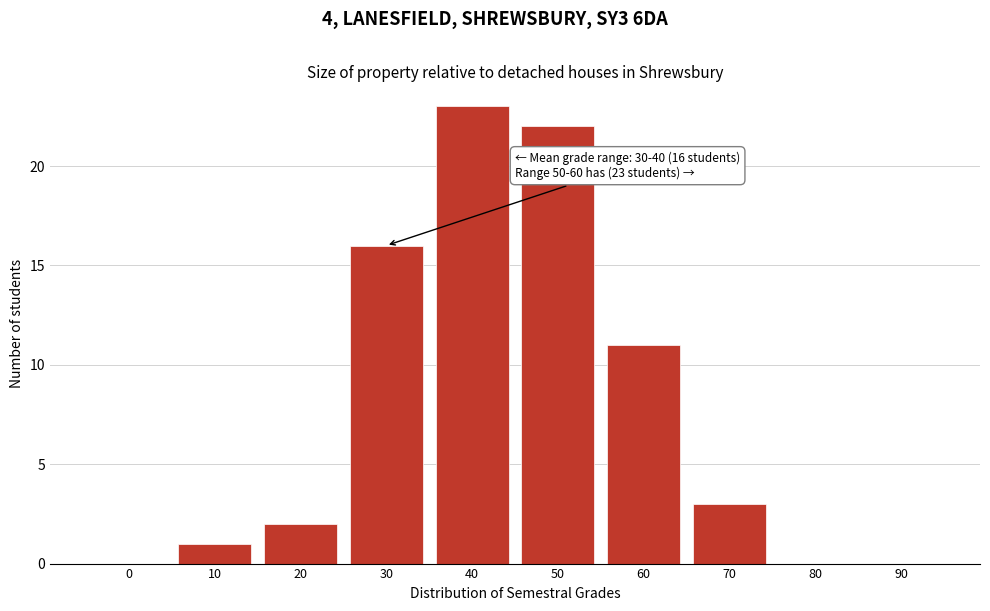

Reading left to right, what are all the values shown in this chart?

0=0	10=1	20=2	30=16	40=23	50=22	60=11	70=3	80=0	90=0